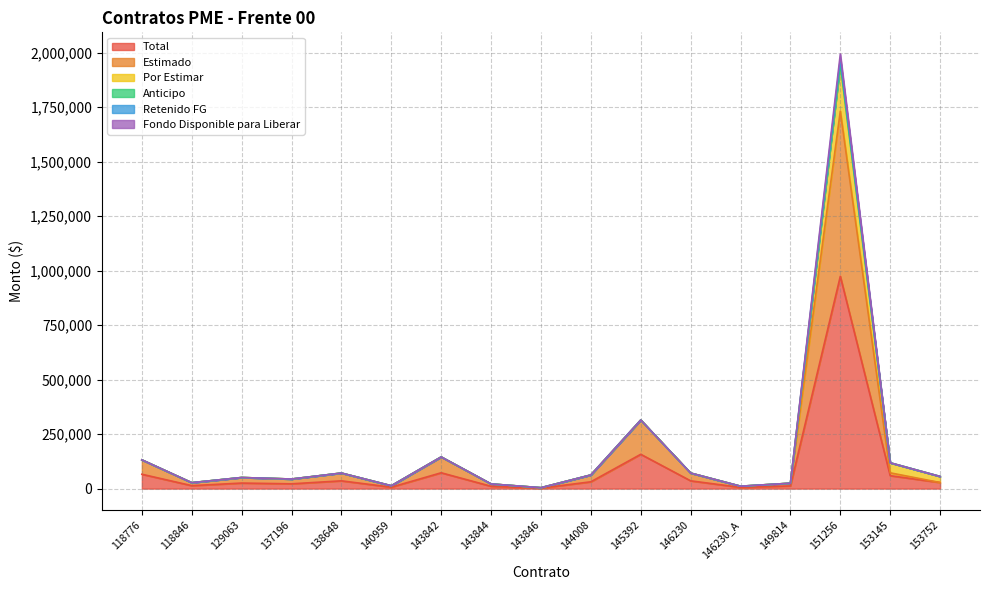

What is the difference between the highest and lowest values at 143846?

2058.9